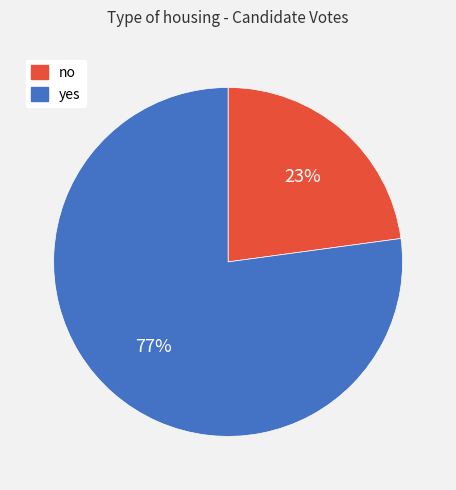

To the nearest percent, what is the combined percentage of no and yes?

100%